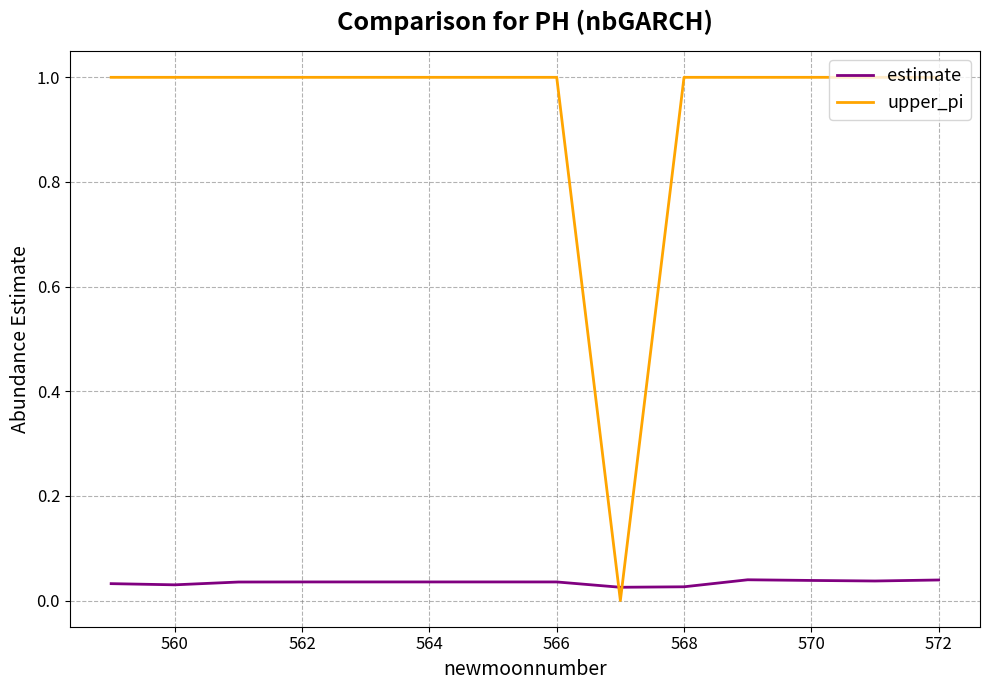

What are all the series names shown in the legend?

estimate, upper_pi